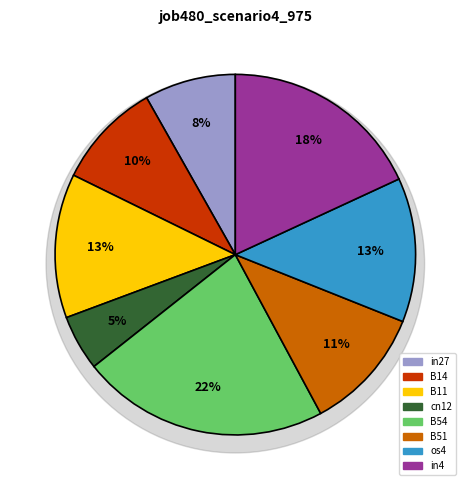

Count the number of slices in the pie.

8